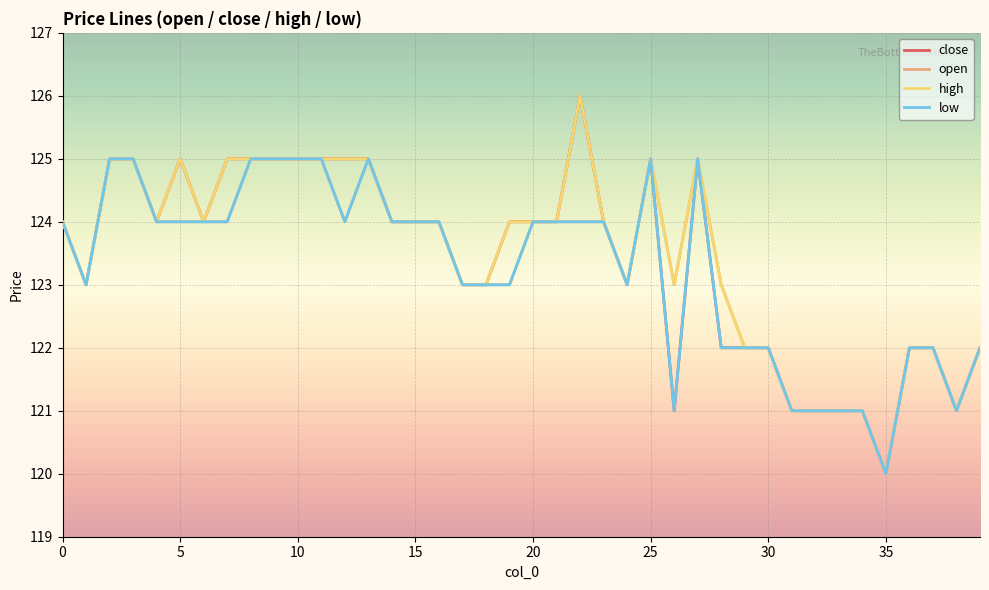

What is the maximum value shown in the chart?

126